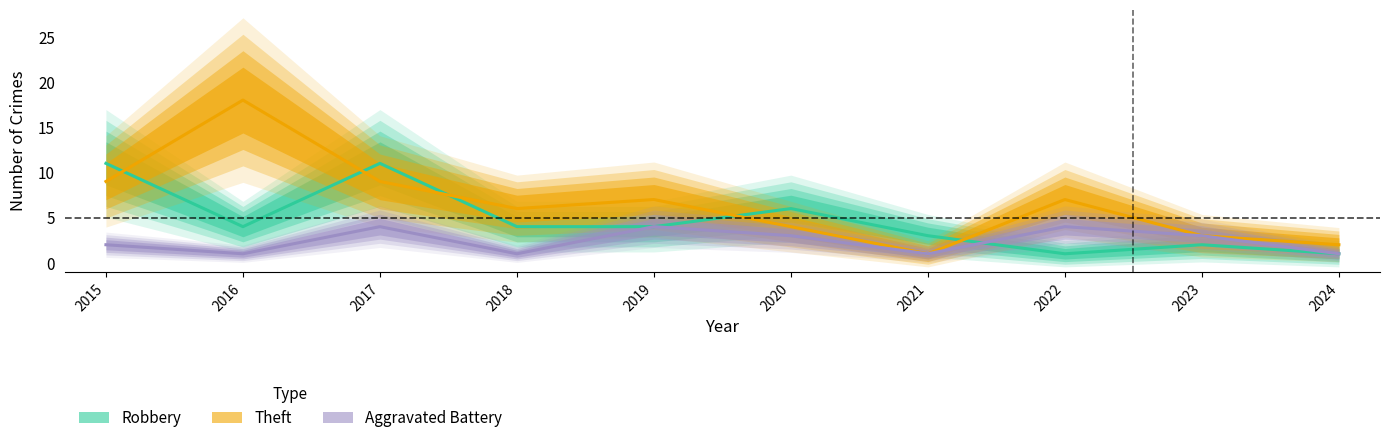

Rank the series at 2021 from lowest to highest value.

Theft, Aggravated Battery, Robbery